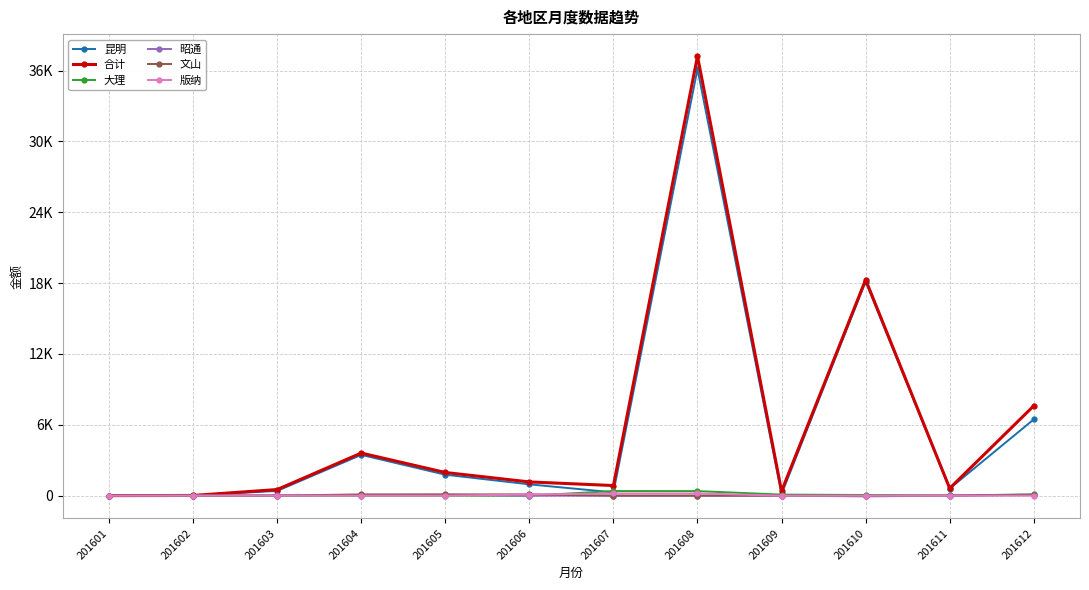

Is this an area chart (filled region under the line)?

No